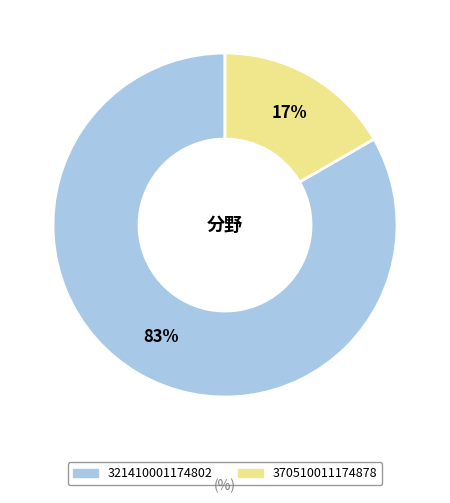

Count the number of slices in the pie.

2